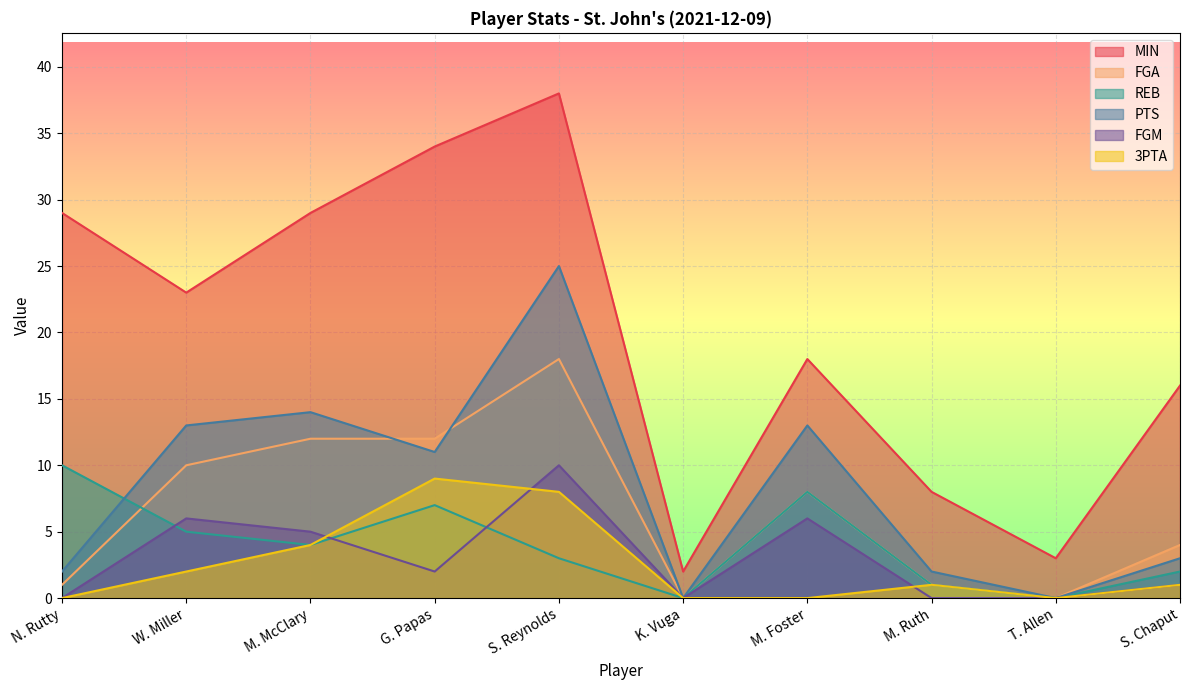

True or false: REB has a value of 14 at N. Rutty.

False